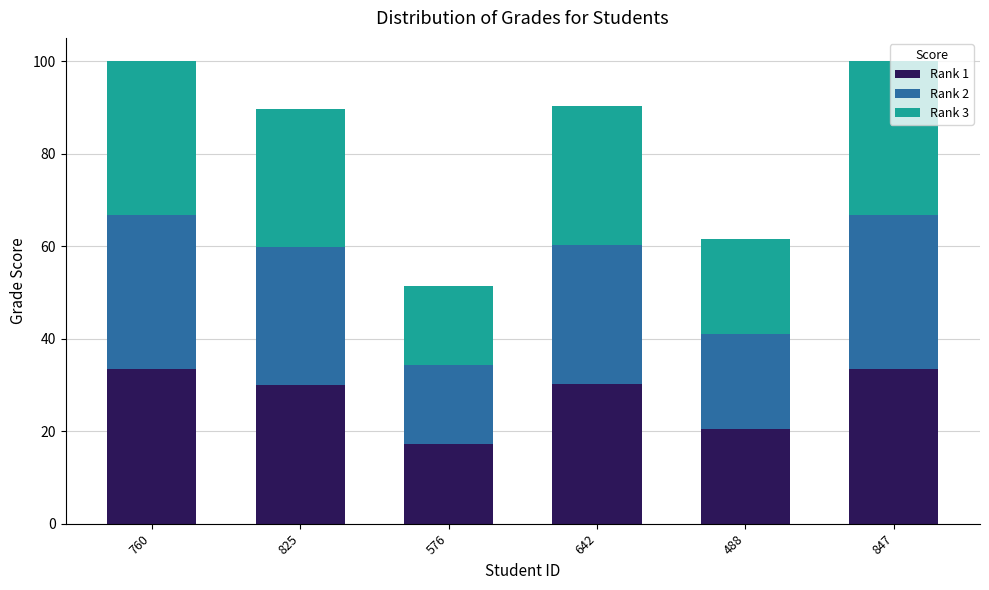

Are the bars grouped side by side (vs. stacked)?

No